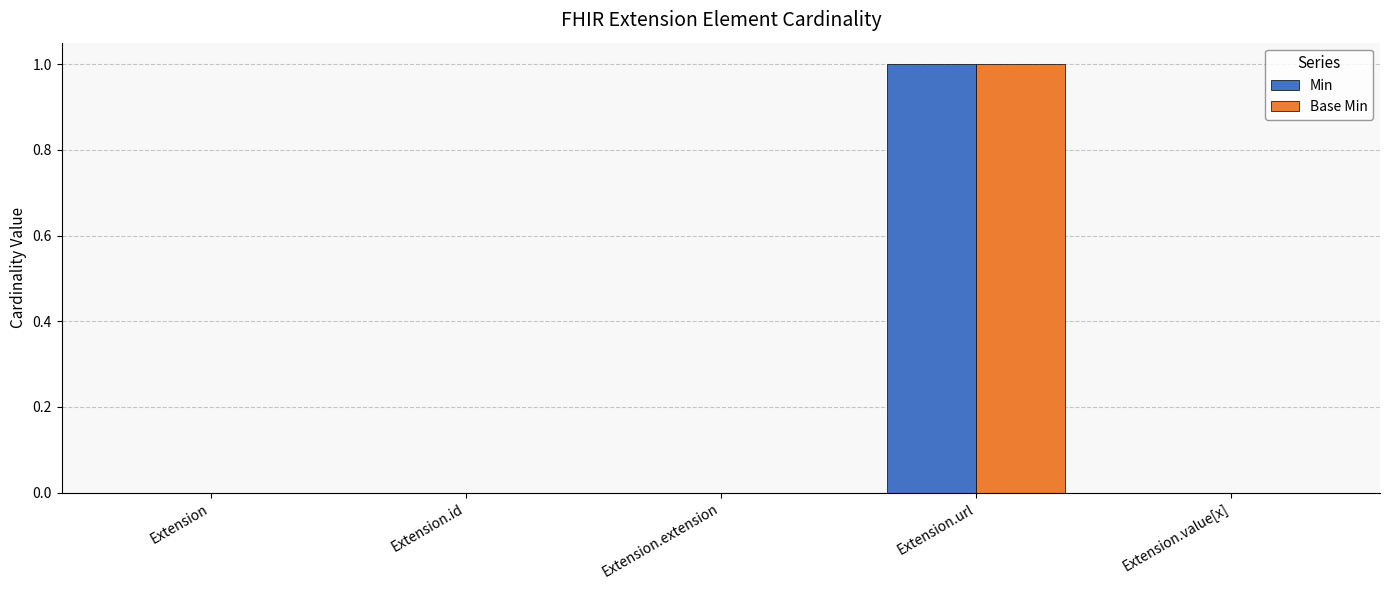

The Min series shows 0 at Extension.id. True or false?

True